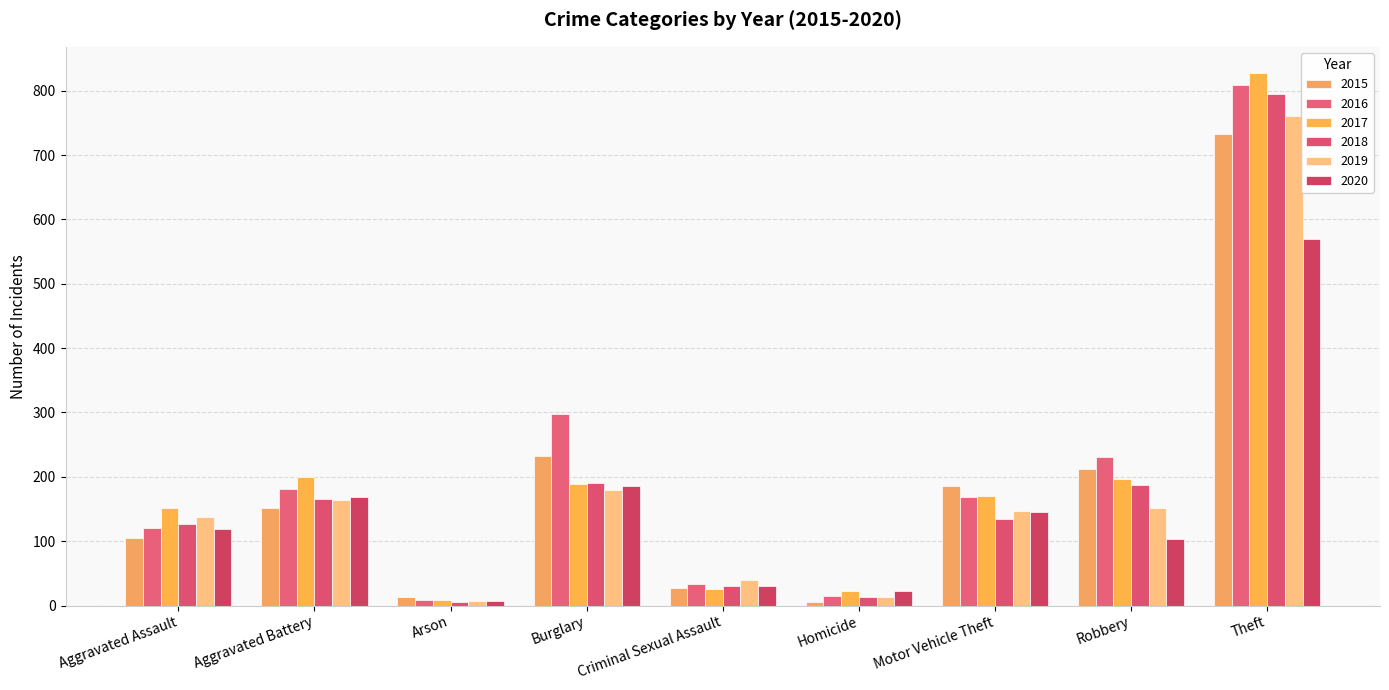

What is the difference between the maximum and minimum values in the 2018 series?

790